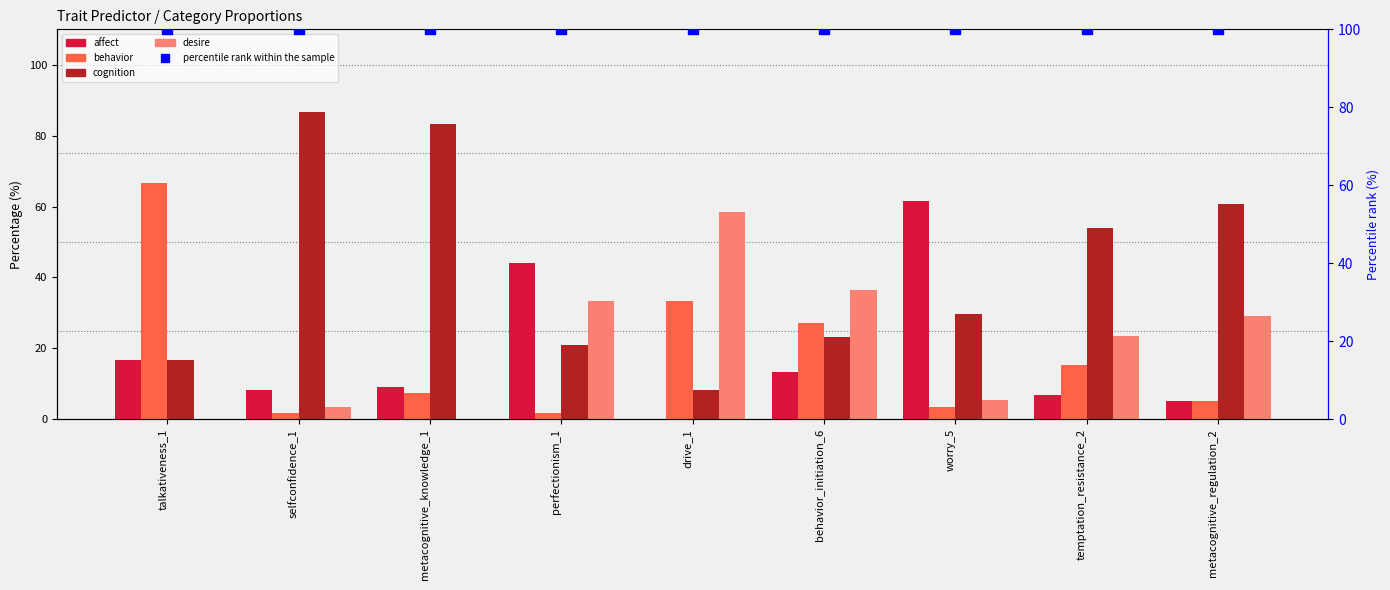

Read the behavior value at selfconfidence_1.

1.7